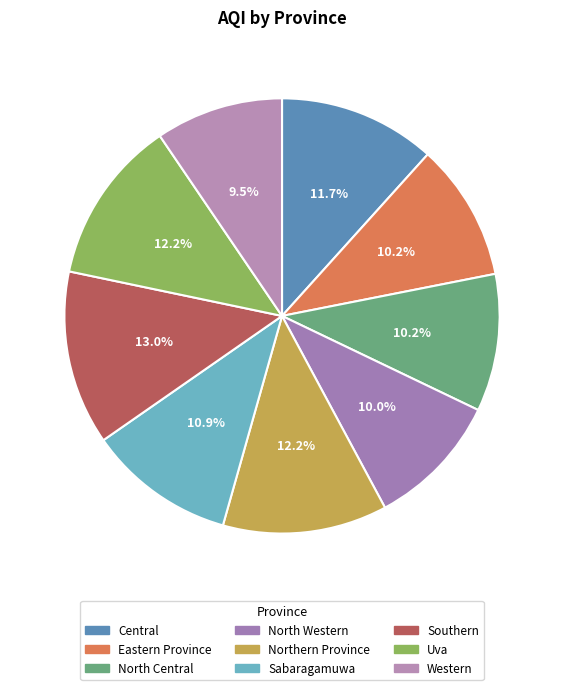

Is the sum of Uva and Sabaragamuwa greater than half?

No